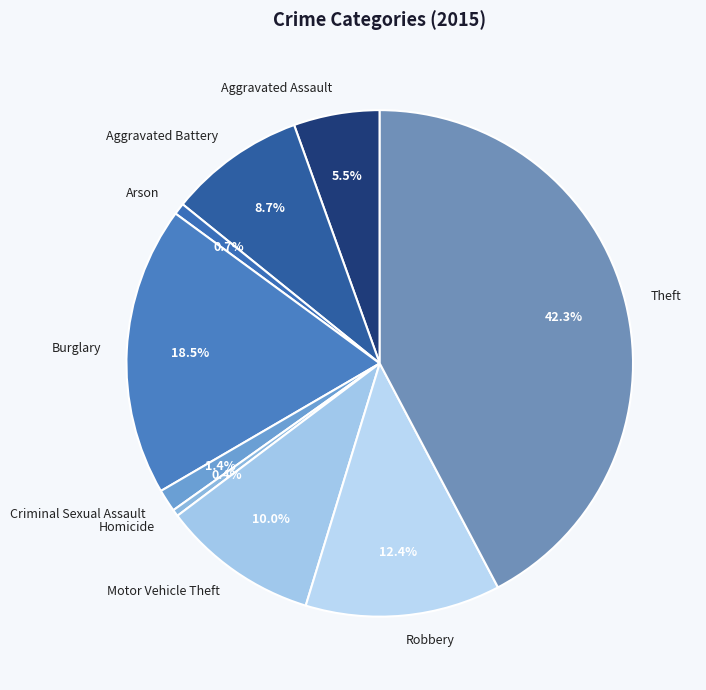

Which slice is the largest?

Theft